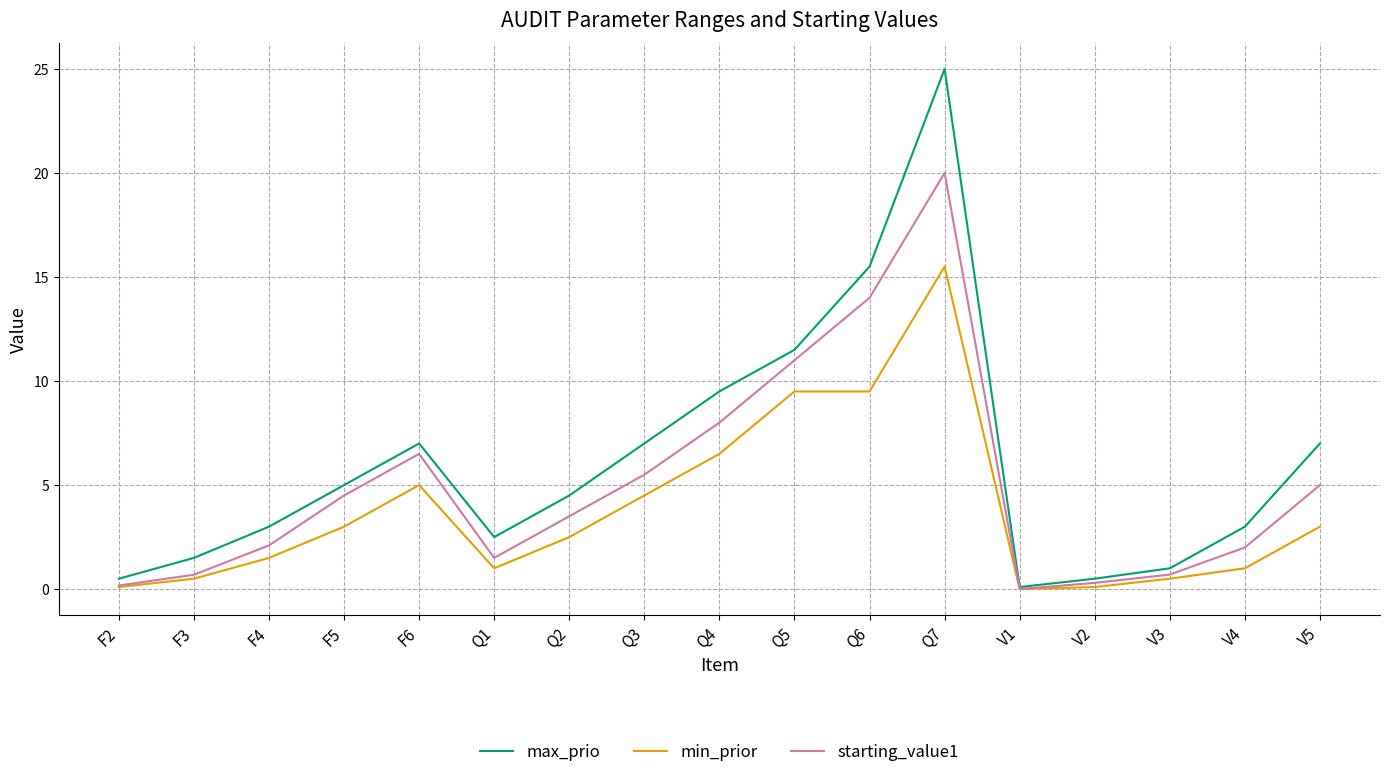

At which label is max_prio closest to 12?

Q5